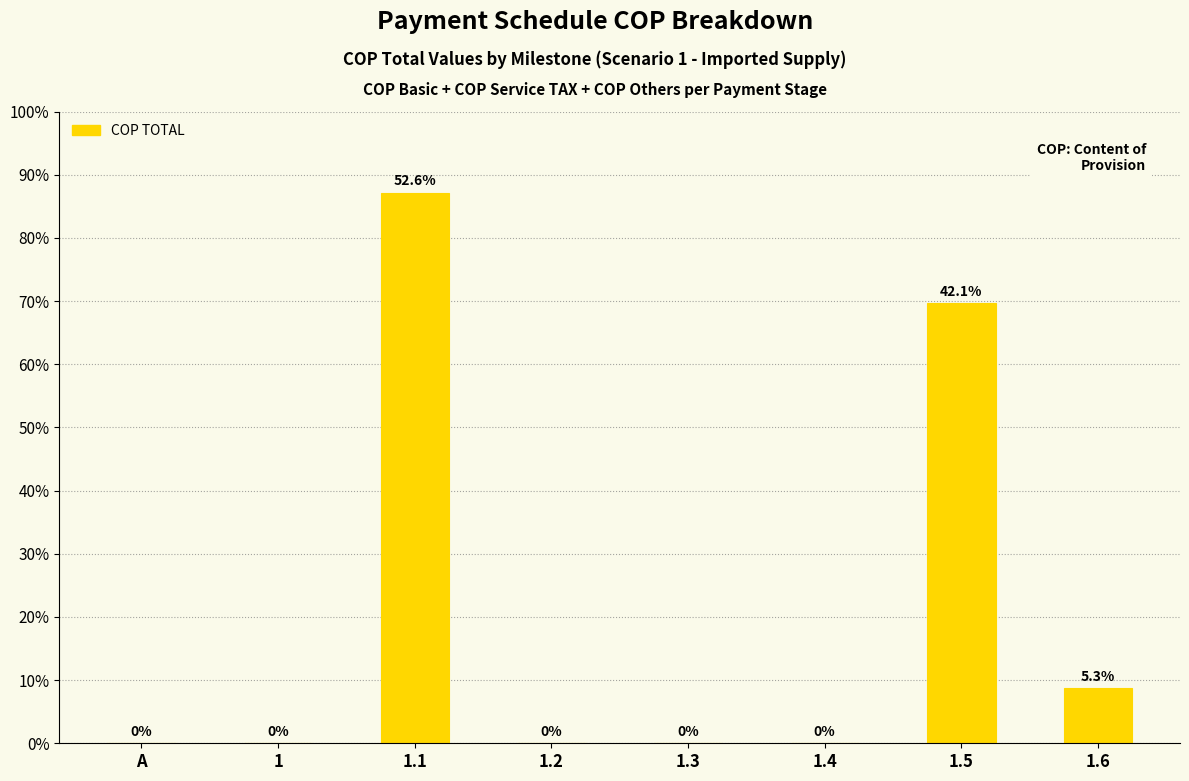

At which category does the chart reach its minimum across all series?

A